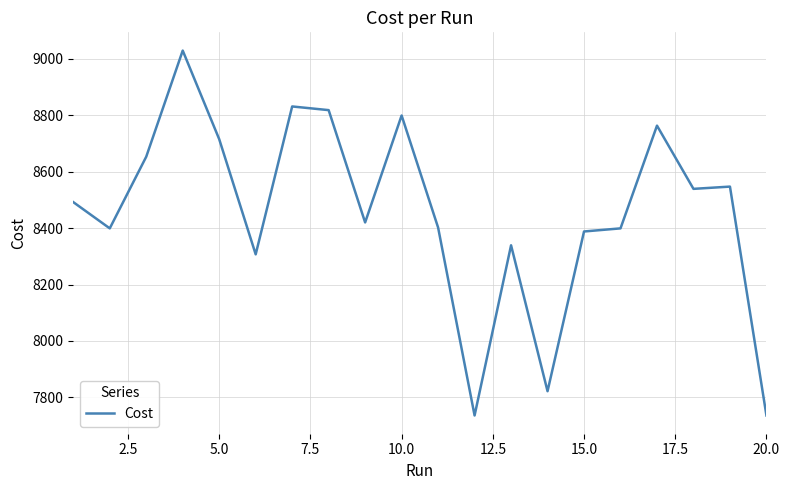

How many lines are shown in the chart?

1